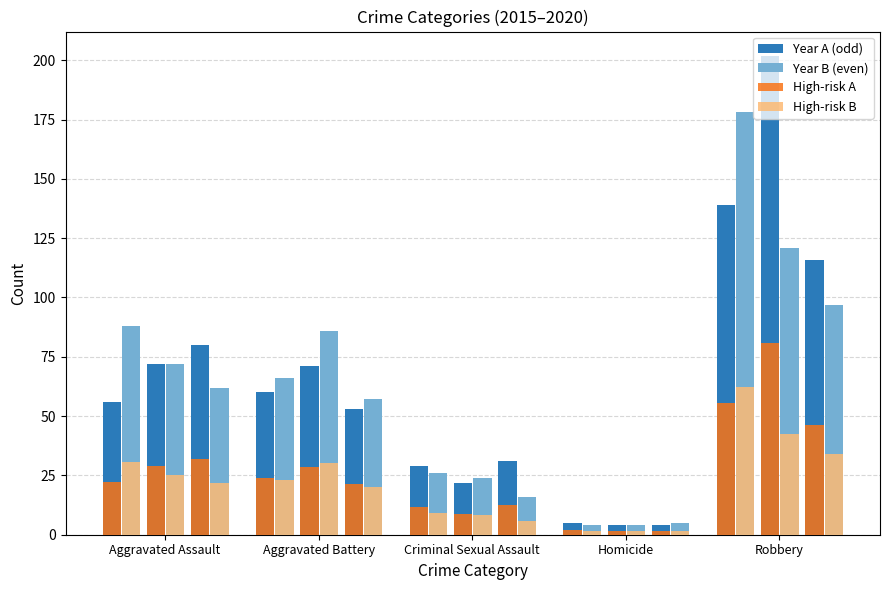

What is the difference between the maximum and minimum values in the High-risk B series?

60.9